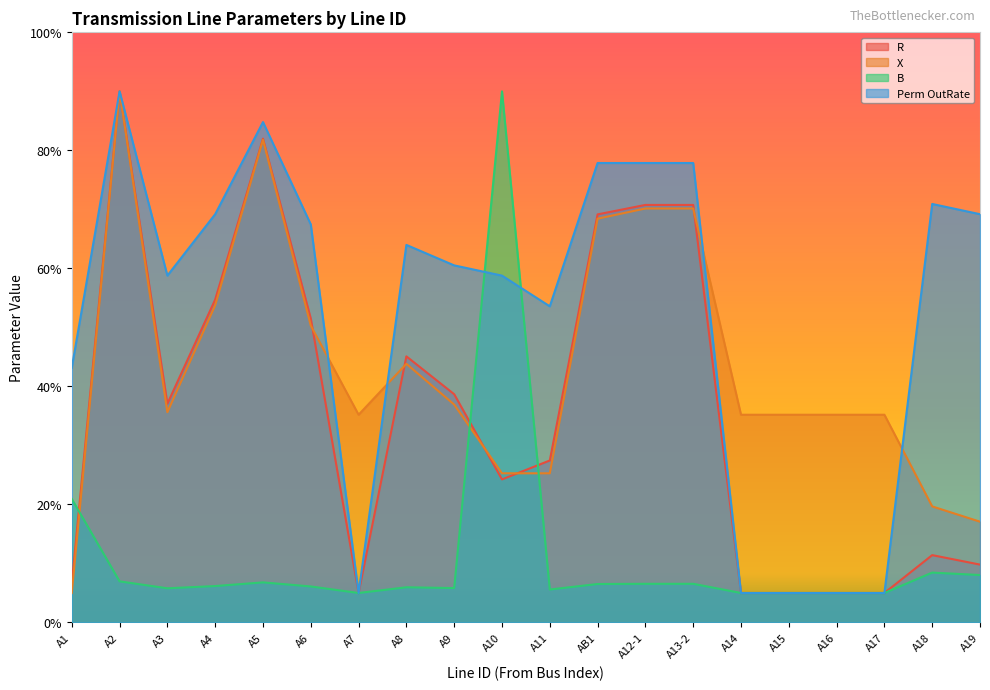

After their last crossing, which series has the higher values: B or X?

X